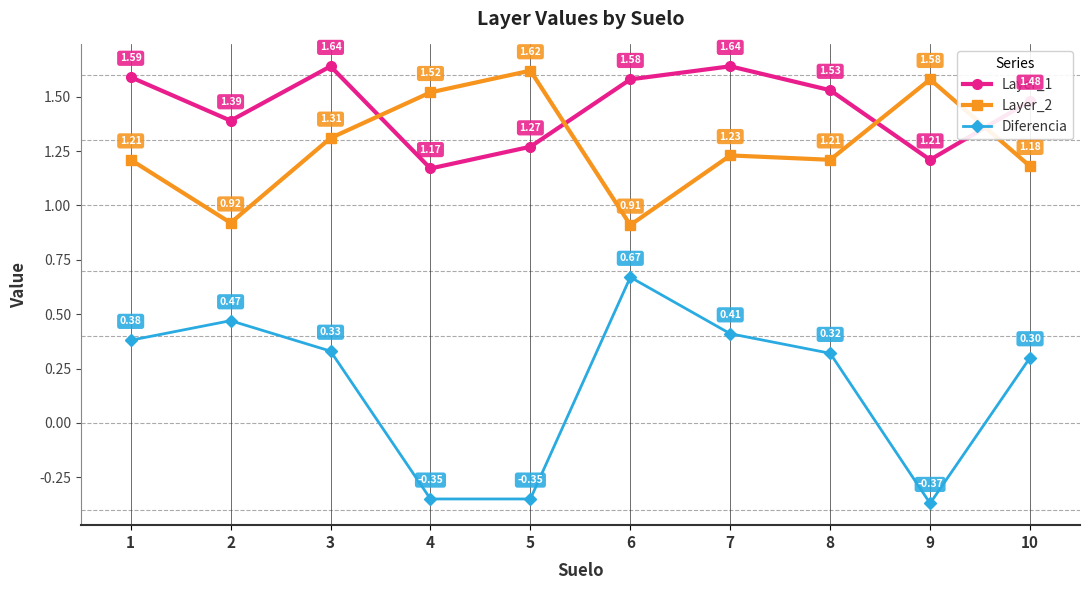

At 8, list the series in order from largest to smallest.

Layer_1, Layer_2, Diferencia